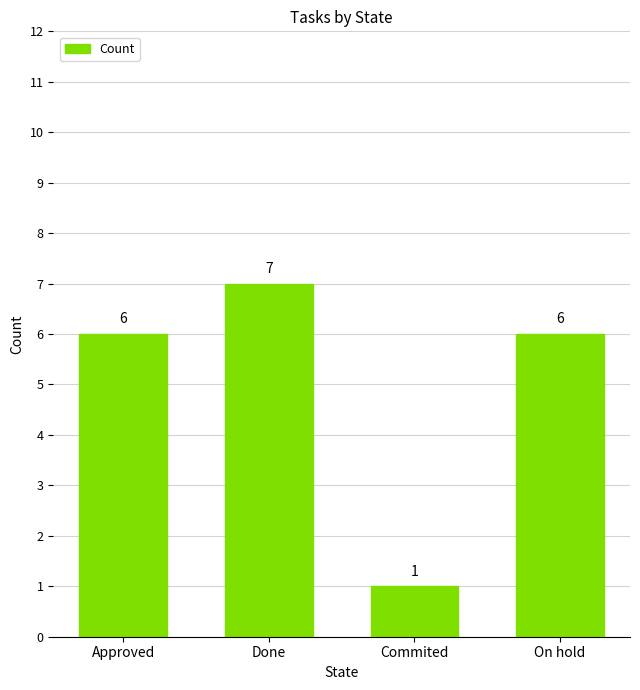

Is it true that the value at On hold is 4?

False